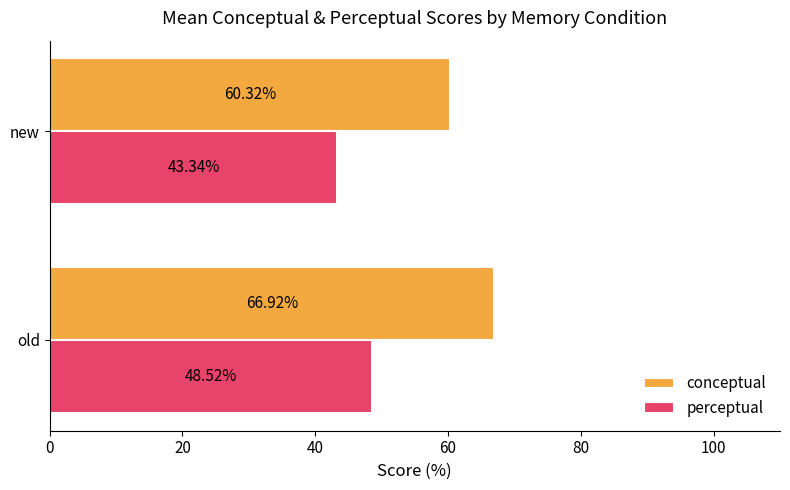

List the series in order of their peak value, lowest first.

perceptual, conceptual